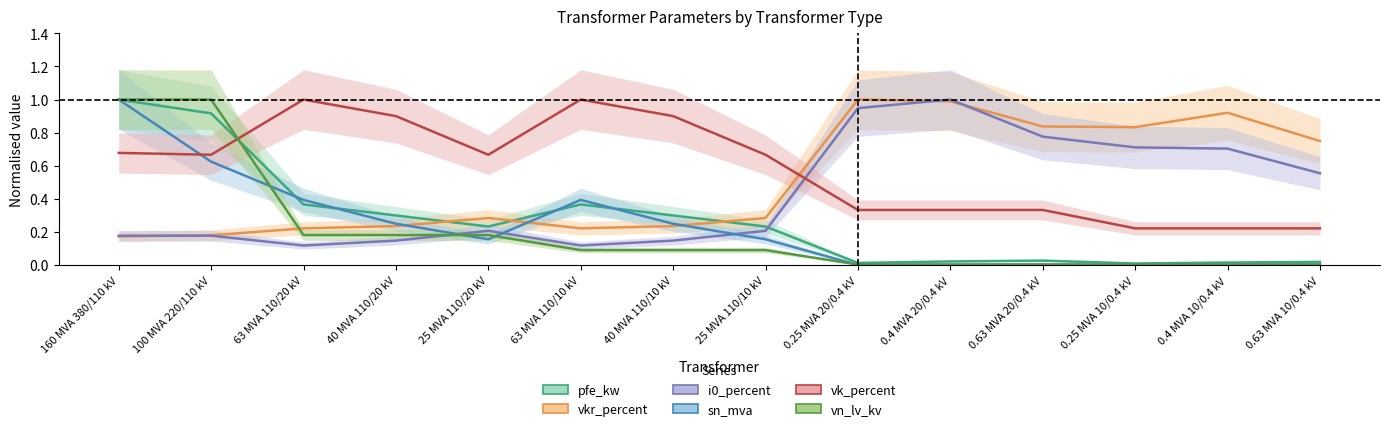

At which label is vkr_percent closest to 0?

160 MVA 380/110 kV